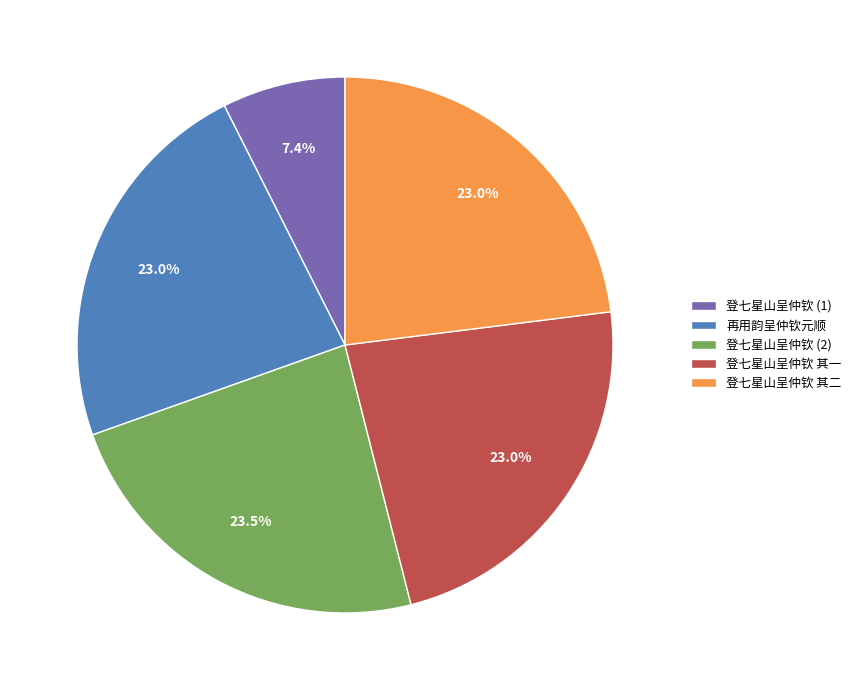

Does 登七星山呈仲钦 其二 account for over 50% of the chart?

No